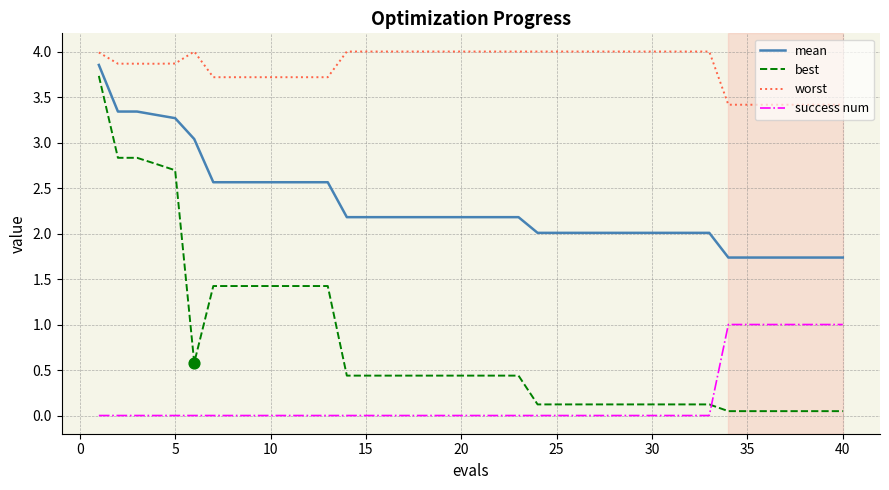

Which series has the largest range (max minus min)?

best